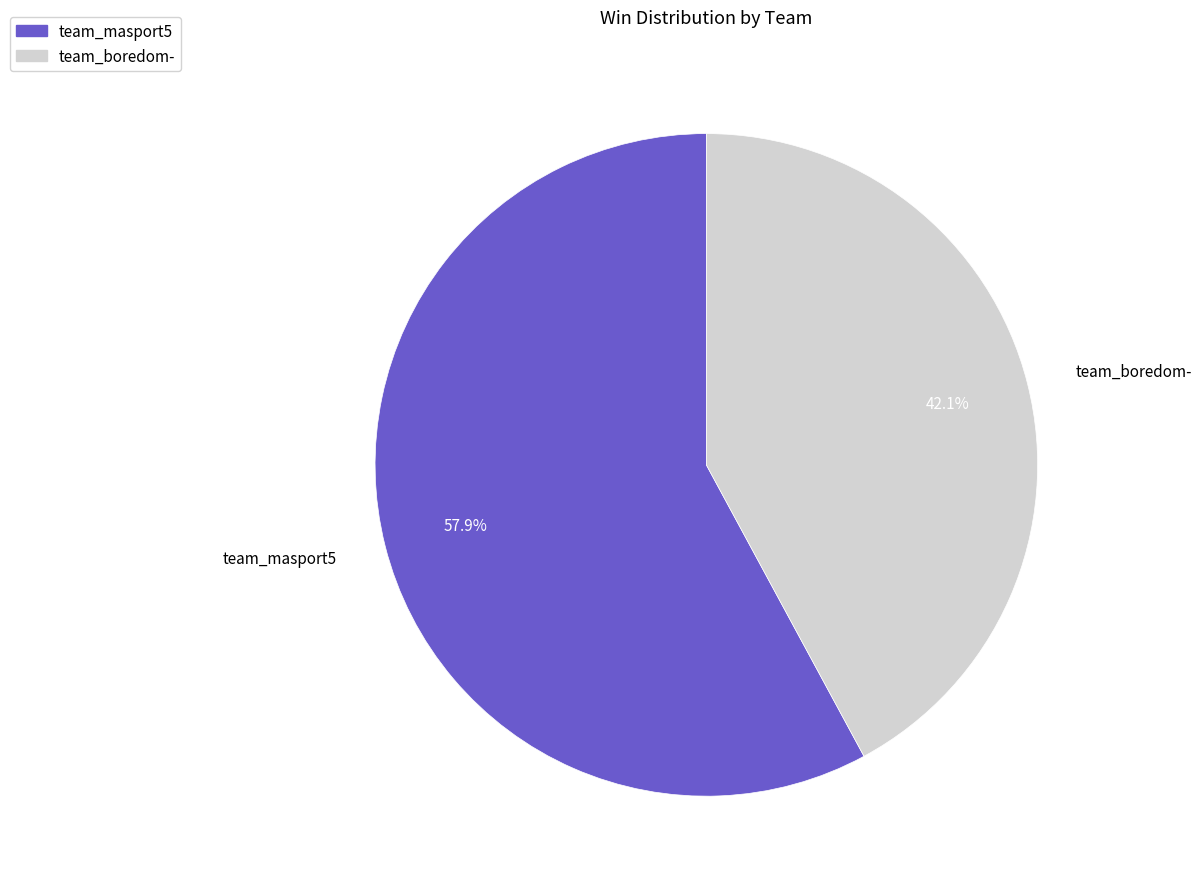

To the nearest percent, what portion does team_boredom- represent?

42%